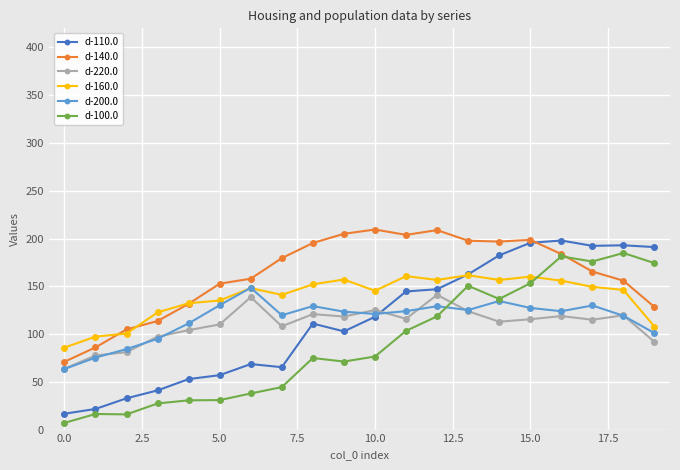

What is the value of the d-200.0 point at the 6th from the left?

130.2